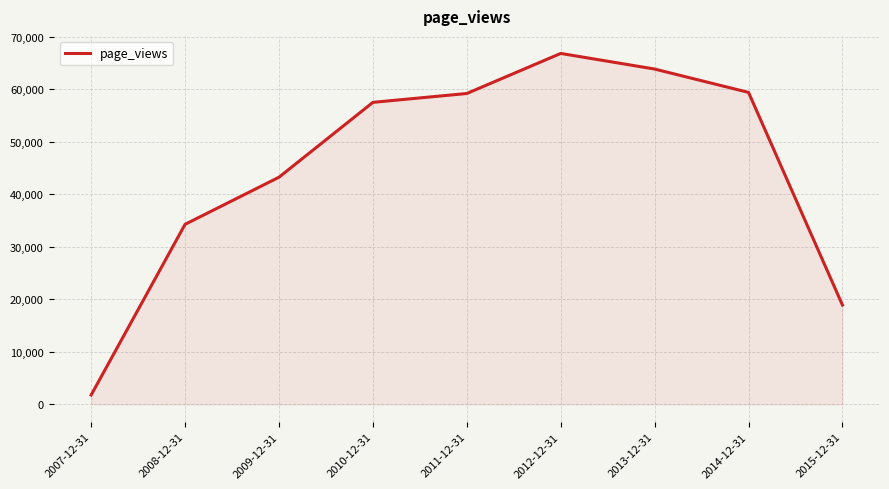

How many lines are shown in the chart?

1